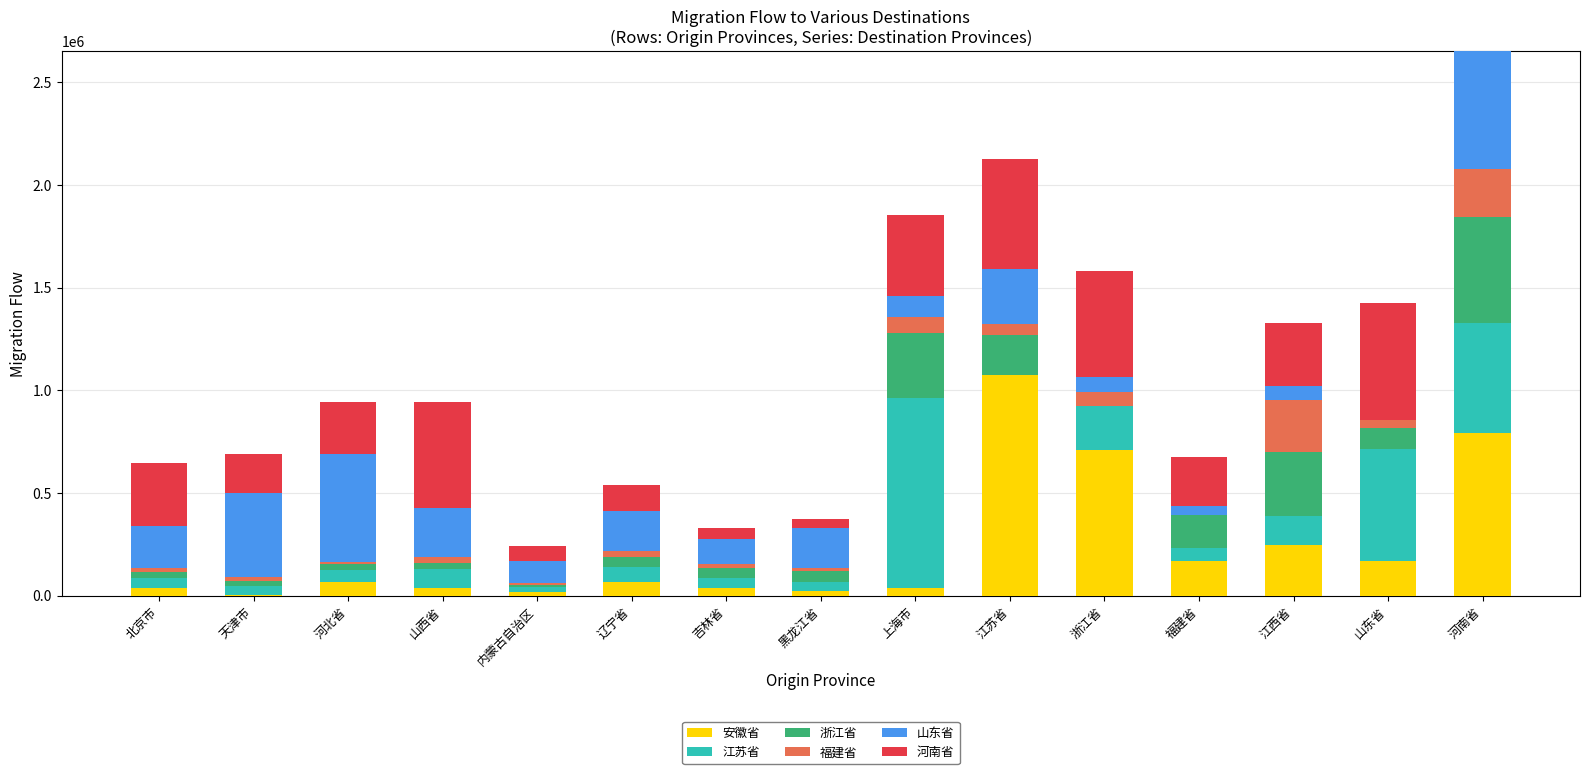

What is the difference between the maximum and second lowest values in the 山东省 series?

531481